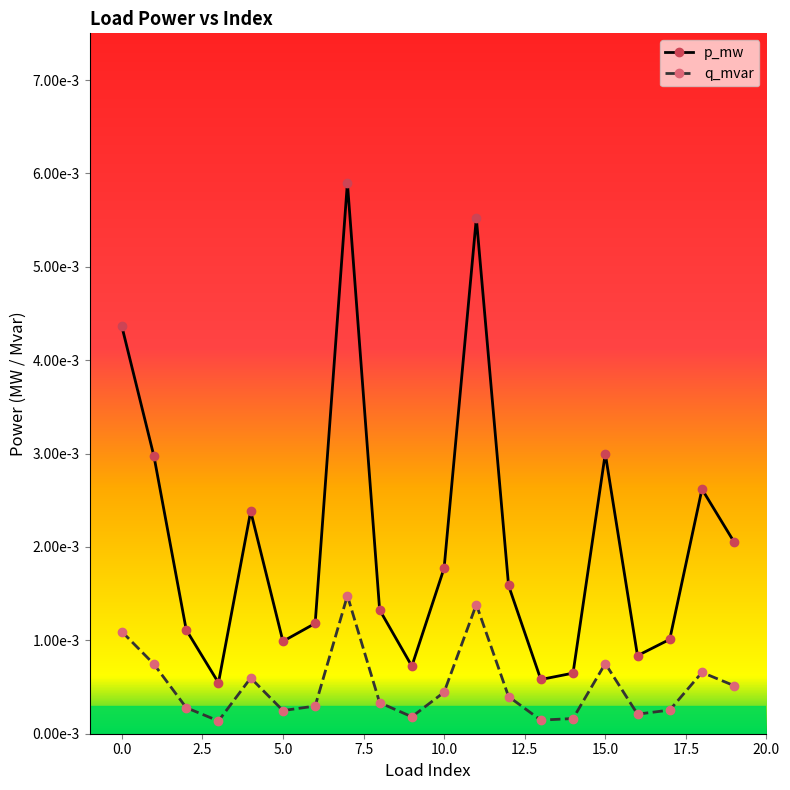

What are all the series names shown in the legend?

p_mw, q_mvar